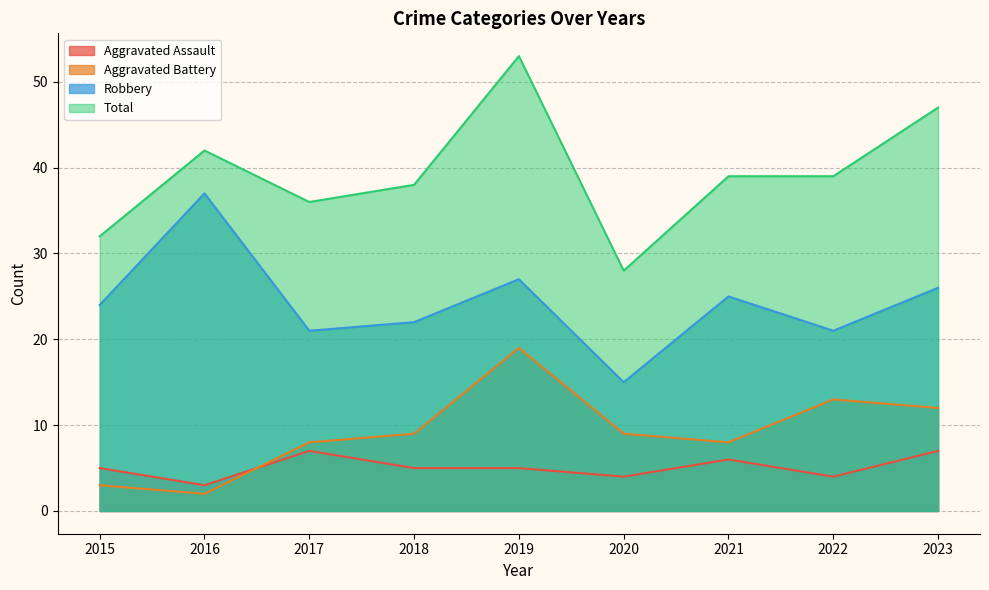

True or false: Robbery and Total cross at least once.

False